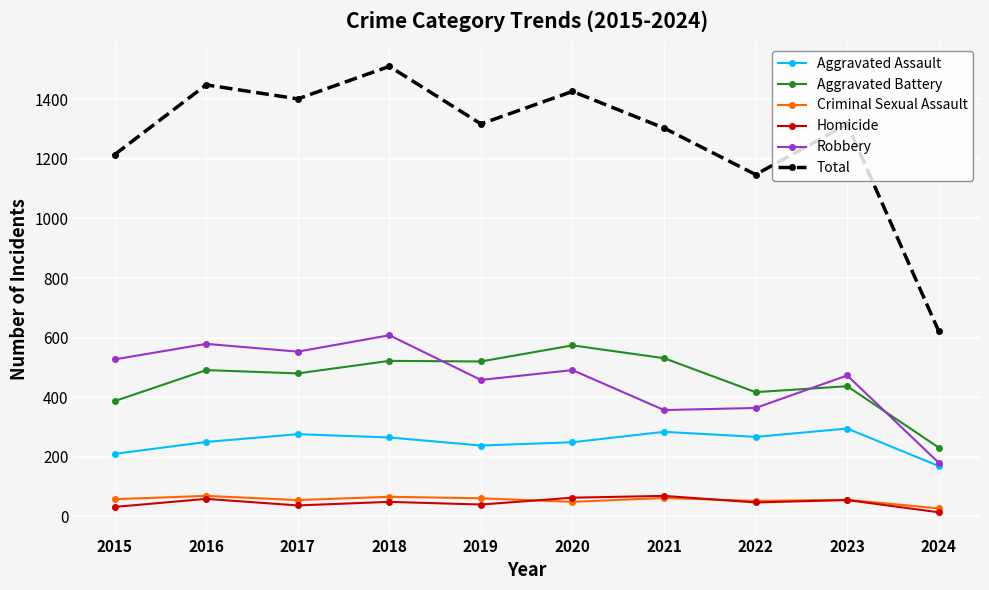

True or false: Homicide has more than 1 interior local peaks.

True